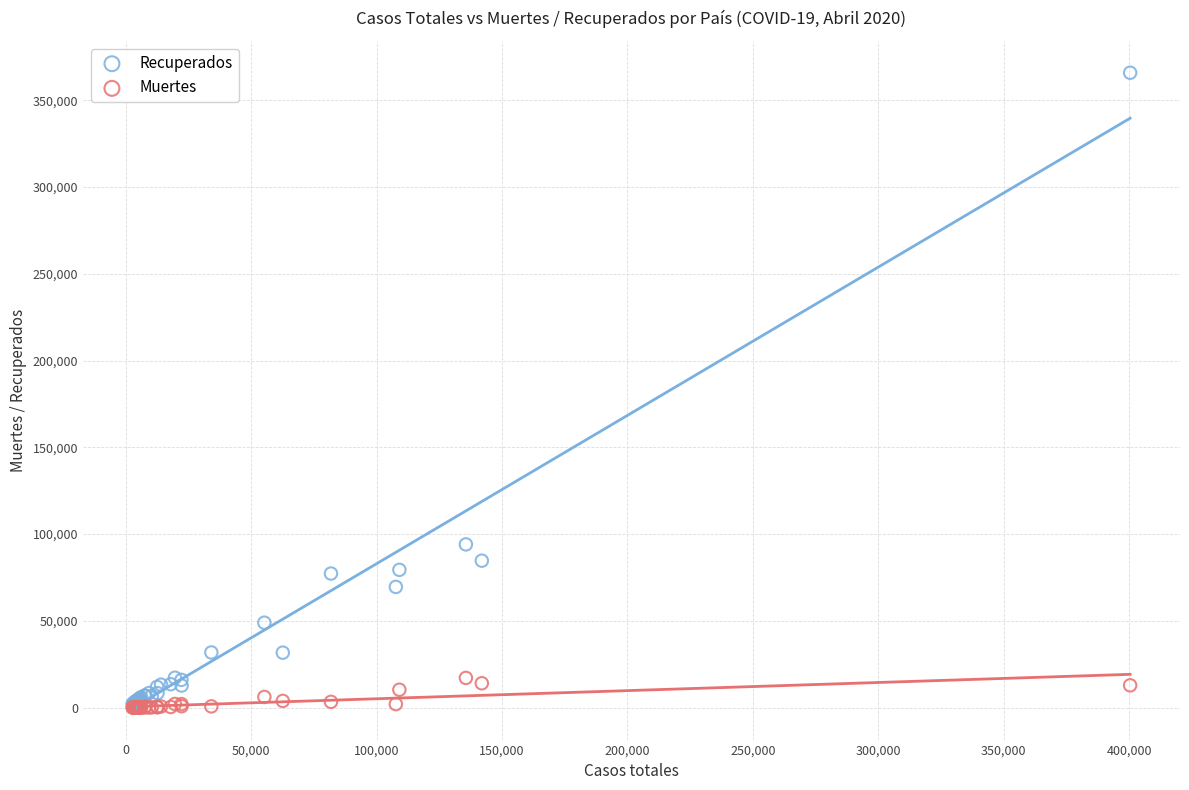

In the Recuperados series, what Y value is closest to 183715?

94067